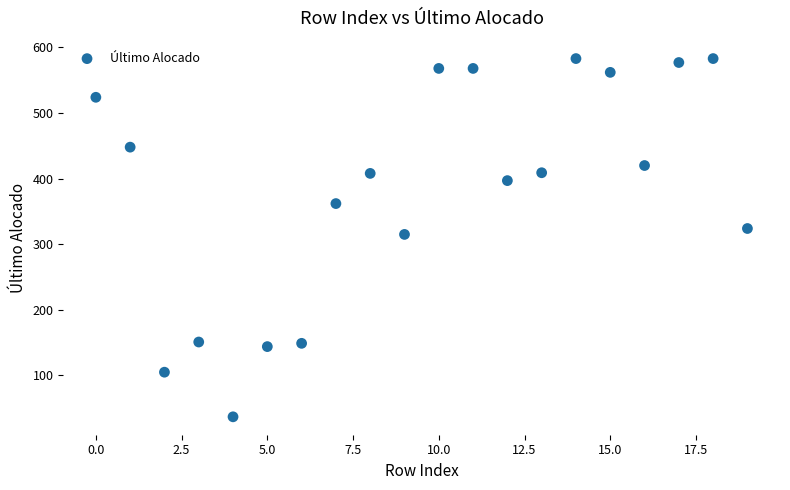

What is the range of Y values (max minus min)?

546